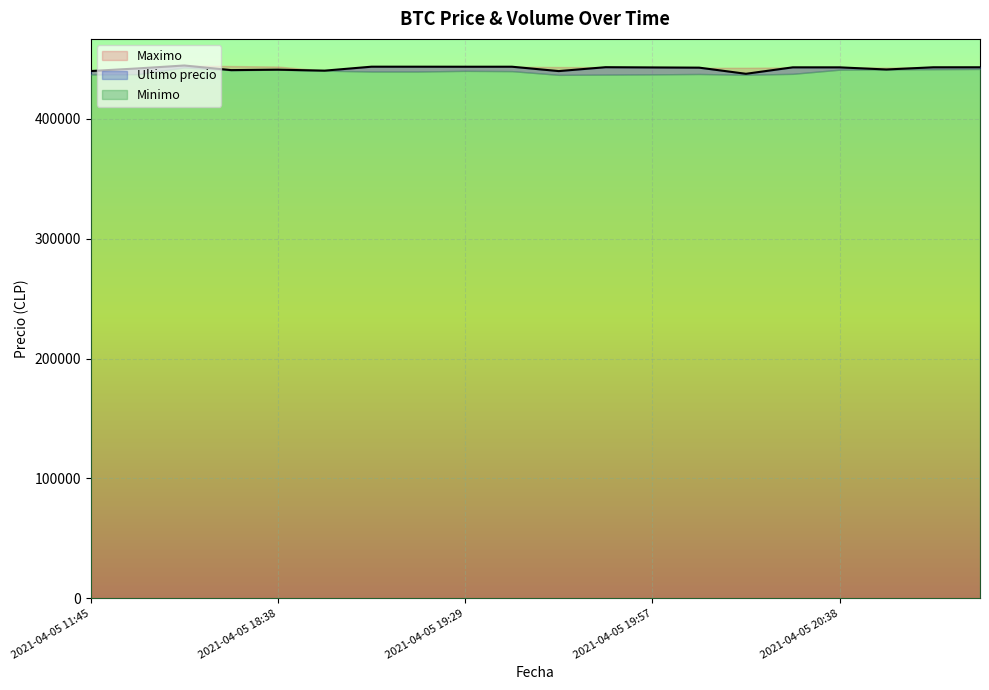

Which category has the lowest value in the Ultimo precio series?

2021-04-05 20:15